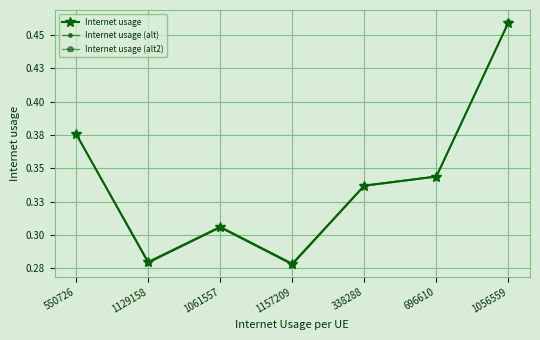

In Internet usage, how many points are higher than both neighbors (excluding endpoints)?

1